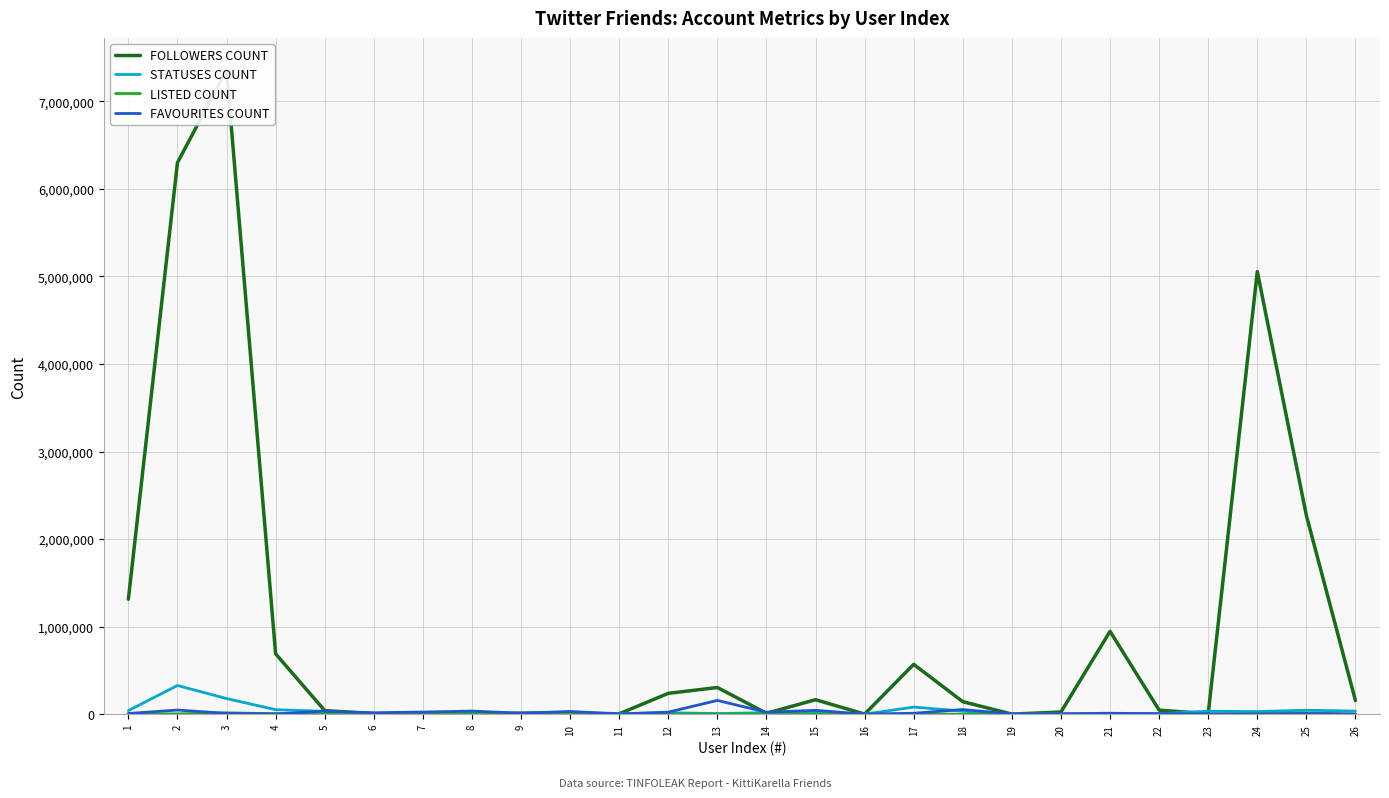

Count the number of categories in the chart.

26